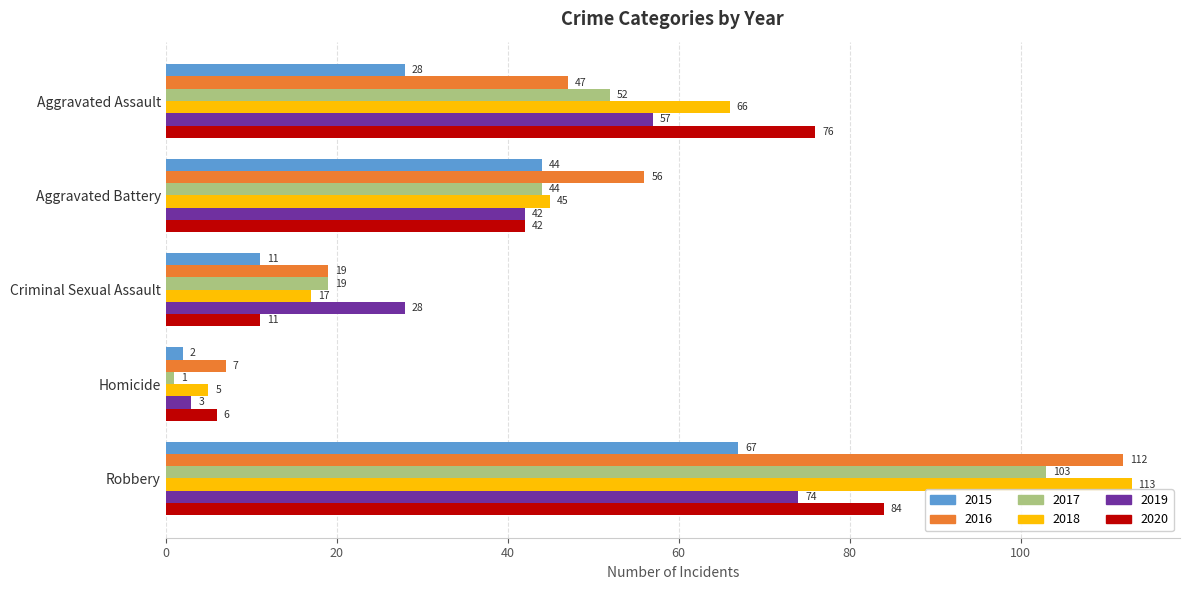

Count the 2018 values in the range 17 to 66.

3